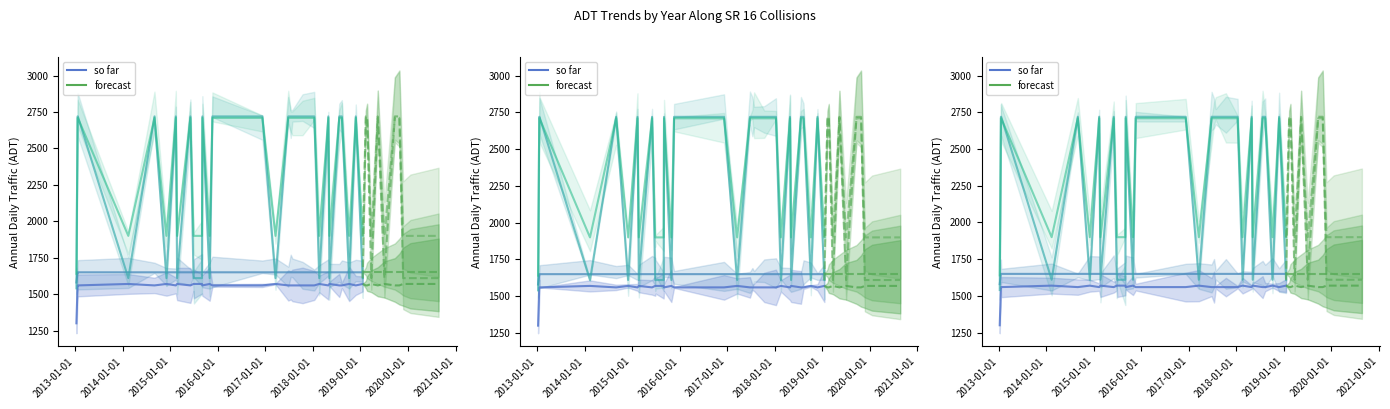

What is the spread (max minus min) of values at 2016-12-08?

1160